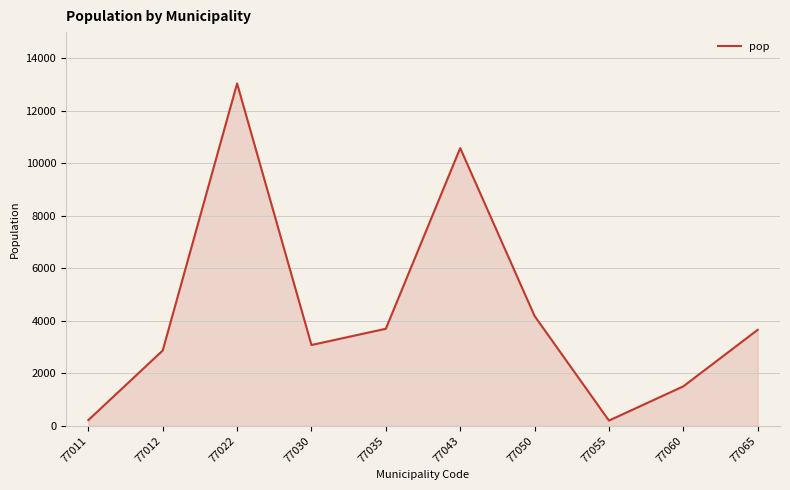

What is the greatest value displayed?

13044